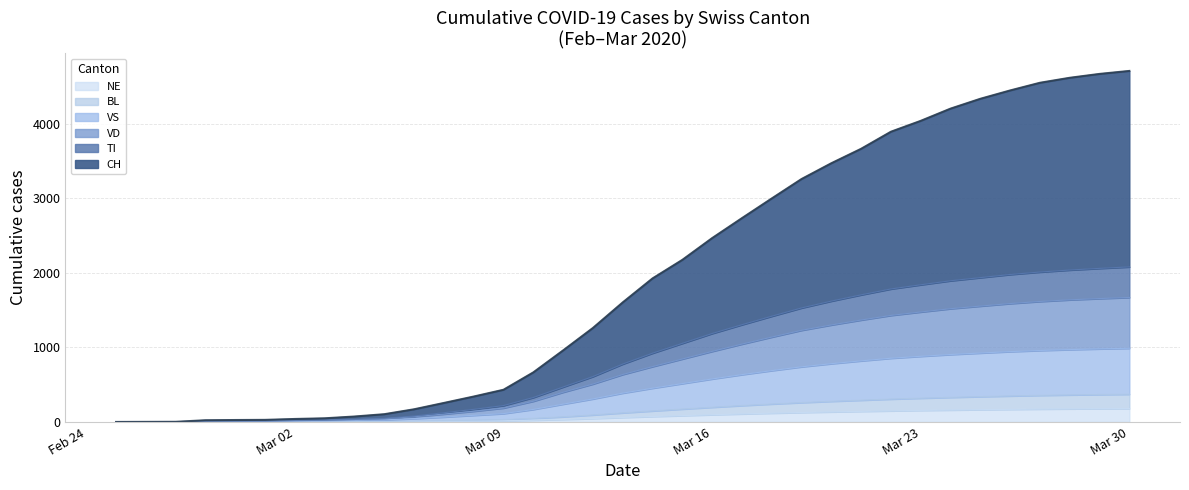

What are all the series names shown in the legend?

NE, BL, VS, VD, TI, CH